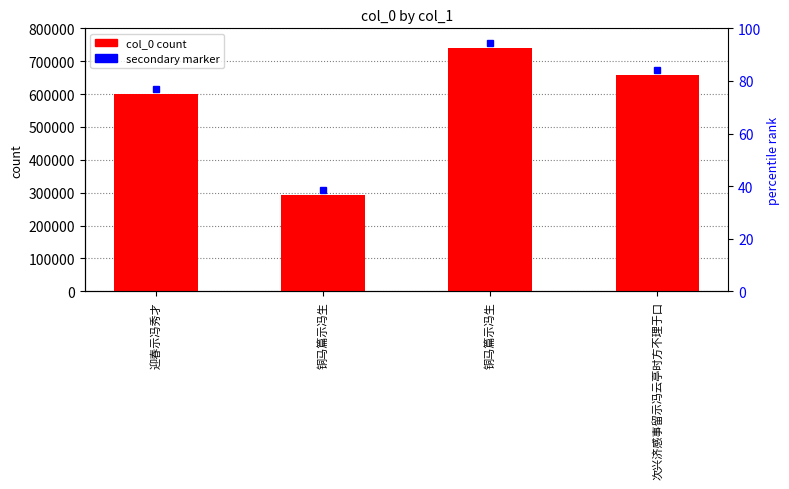

At which label does the data first exceed 657197?

铜马篇示冯生